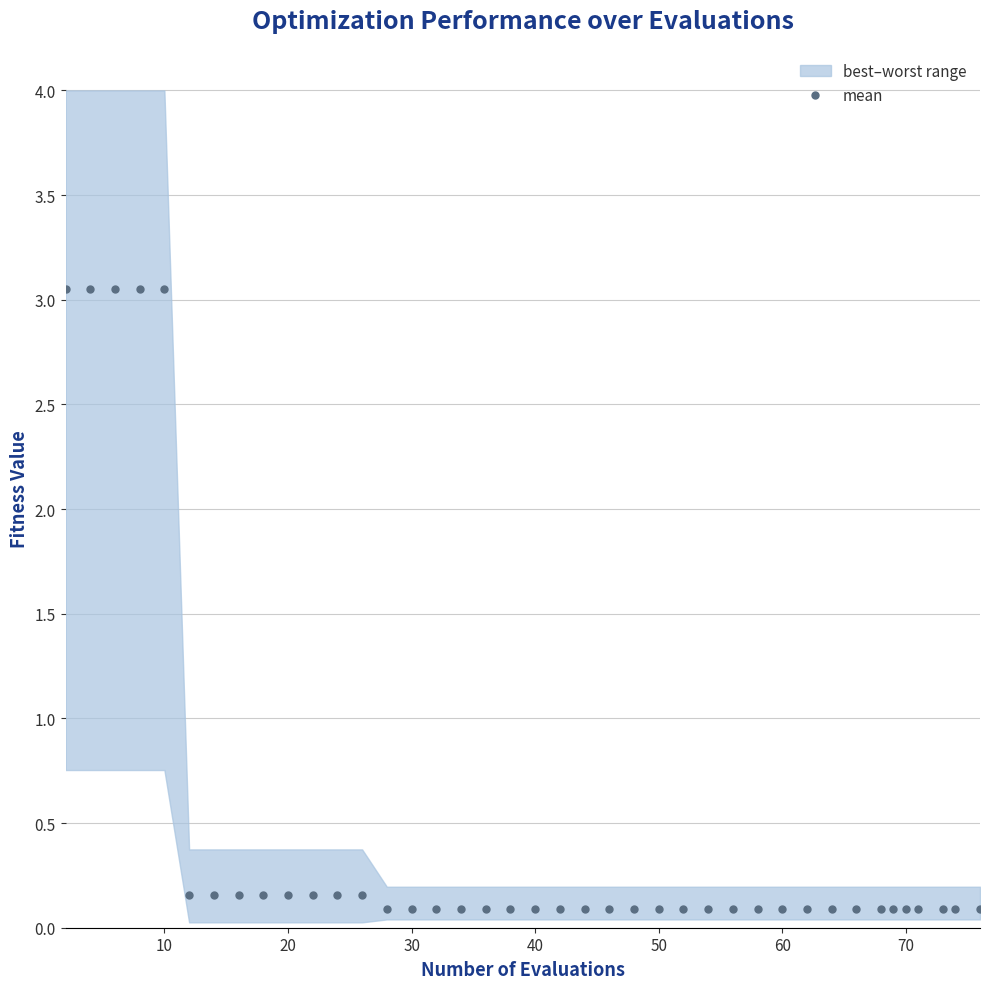

Reading right to left, what are all the values shown in this chart?

0.1	0.1	0.1	0.1	0.1	0.1	0.1	0.1	0.1	0.1	0.1	0.1	0.1	0.1	0.1	0.1	0.1	0.1	0.1	0.1	0.1	0.1	0.1	0.1	0.1	0.1	0.1	0.2	0.2	0.2	0.2	0.2	0.2	0.2	0.2	3.0	3.0	3.0	3.0	3.0